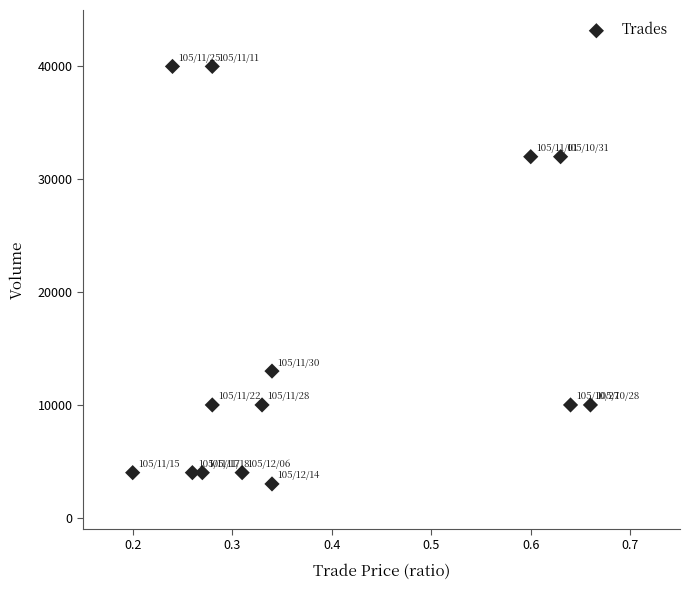

What is the range of Y values (max minus min)?

37000